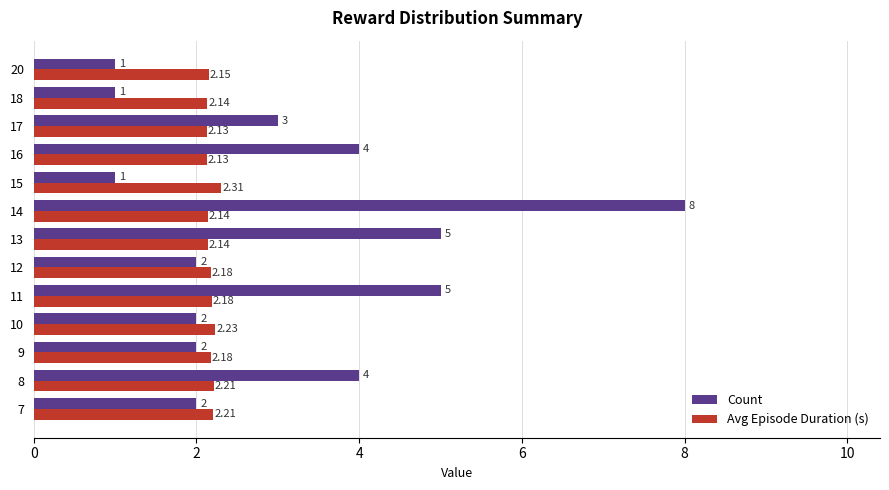

The Avg Episode Duration (s) series shows 3.3 at 10. True or false?

False